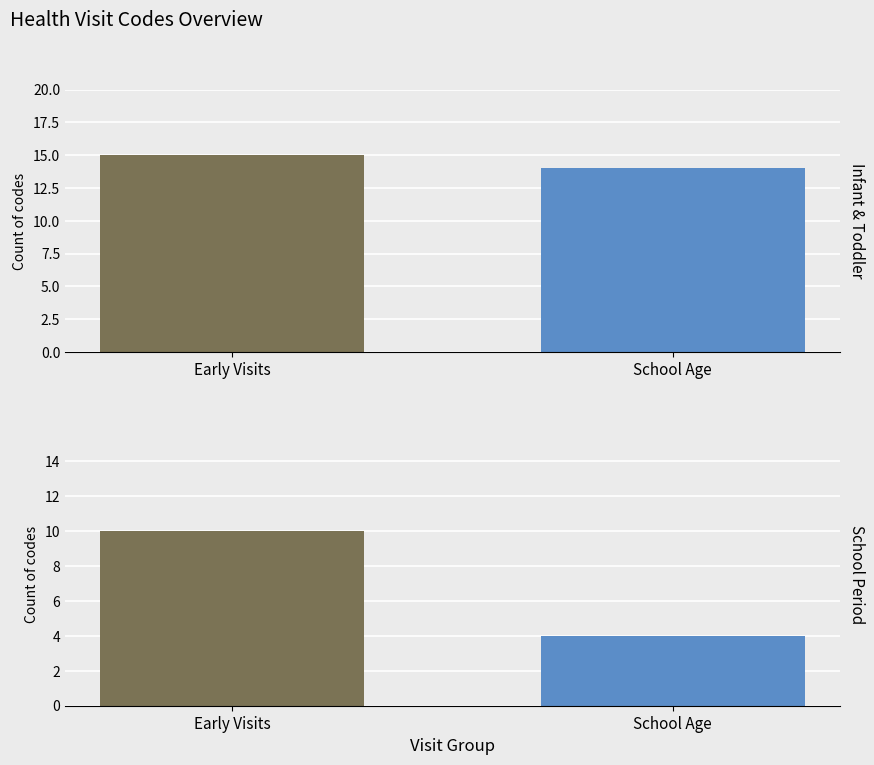

What is the label of the 1st bar from the left?

Early Visits